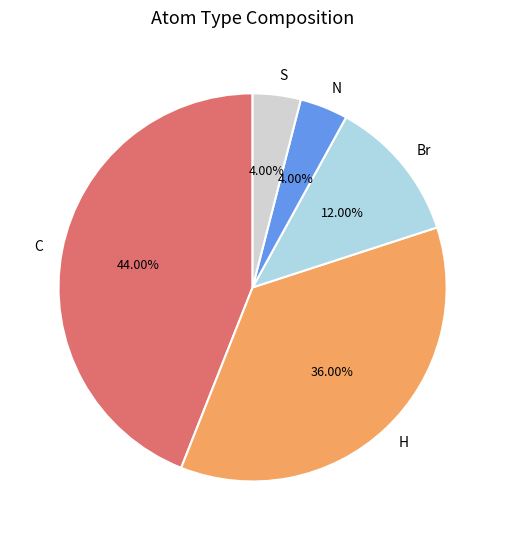

How many segments does this pie chart have?

5